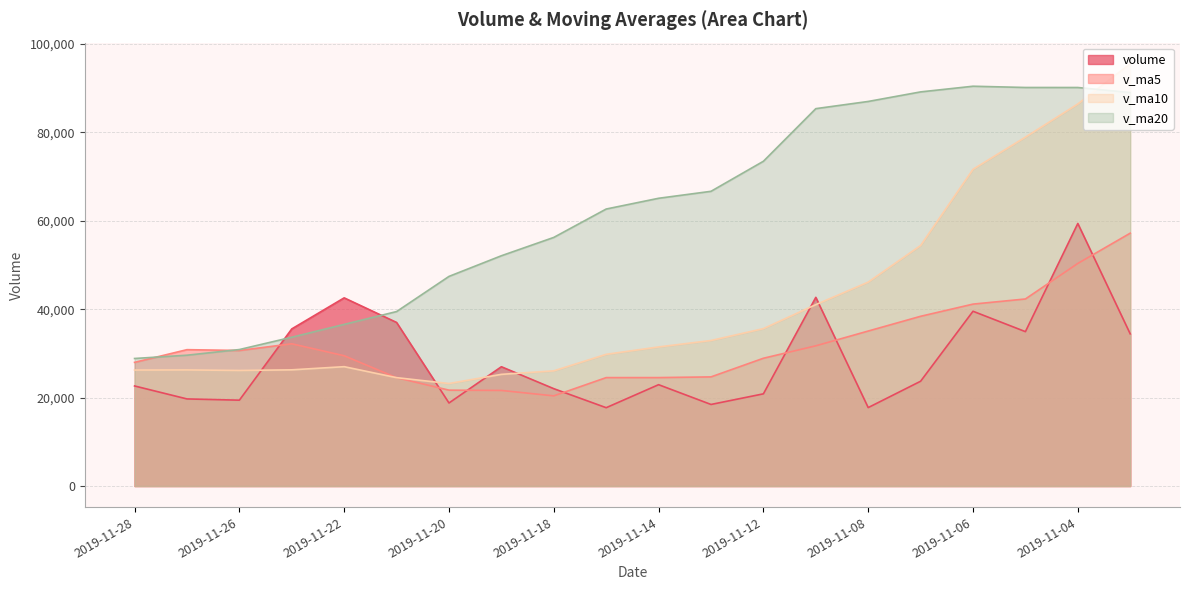

What is the difference between the second highest and minimum values in the volume series?

24965.0